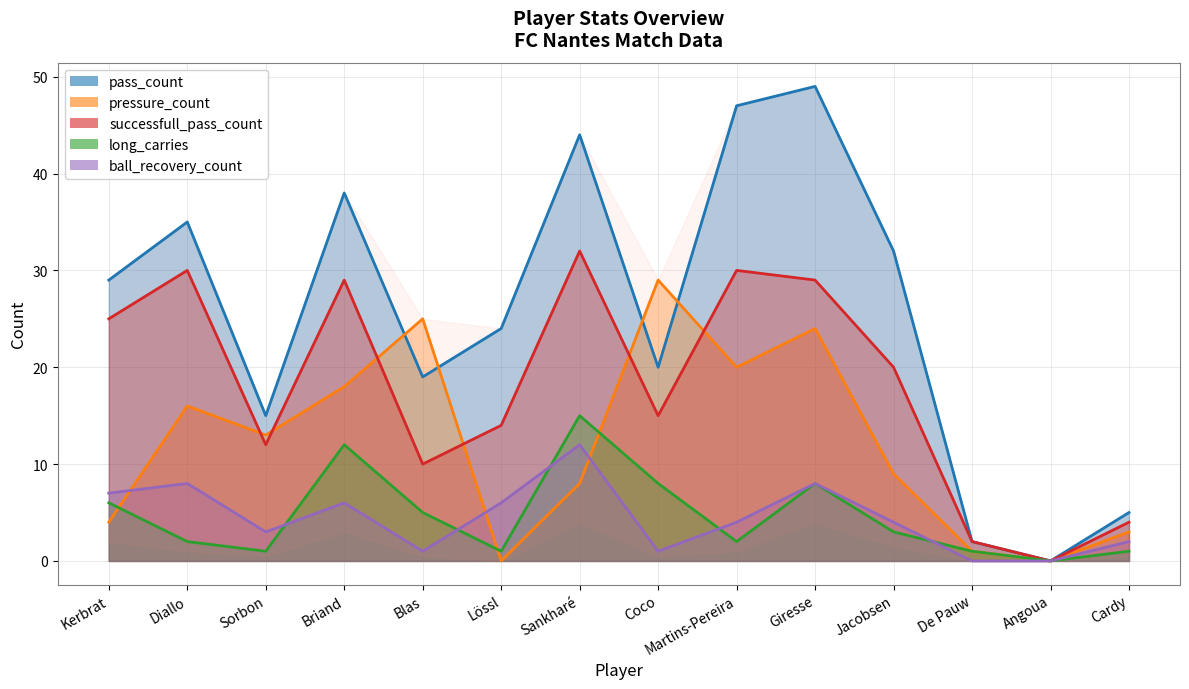

Reading left to right, what are all the values shown in this chart?

pass_count: Kerbrat=29	Diallo=35	Sorbon=15	Briand=38	Blas=19	Lössl=24	Sankharé=44	Coco=20	Martins-Pereira=47	Giresse=49	Jacobsen=32	De Pauw=2	Angoua=0	Cardy=5
pressure_count: Kerbrat=4	Diallo=16	Sorbon=13	Briand=18	Blas=25	Lössl=0	Sankharé=8	Coco=29	Martins-Pereira=20	Giresse=24	Jacobsen=9	De Pauw=1	Angoua=0	Cardy=3
successfull_pass_count: Kerbrat=25	Diallo=30	Sorbon=12	Briand=29	Blas=10	Lössl=14	Sankharé=32	Coco=15	Martins-Pereira=30	Giresse=29	Jacobsen=20	De Pauw=2	Angoua=0	Cardy=4
long_carries: Kerbrat=6	Diallo=2	Sorbon=1	Briand=12	Blas=5	Lössl=1	Sankharé=15	Coco=8	Martins-Pereira=2	Giresse=8	Jacobsen=3	De Pauw=1	Angoua=0	Cardy=1
ball_recovery_count: Kerbrat=7	Diallo=8	Sorbon=3	Briand=6	Blas=1	Lössl=6	Sankharé=12	Coco=1	Martins-Pereira=4	Giresse=8	Jacobsen=4	De Pauw=0	Angoua=0	Cardy=2